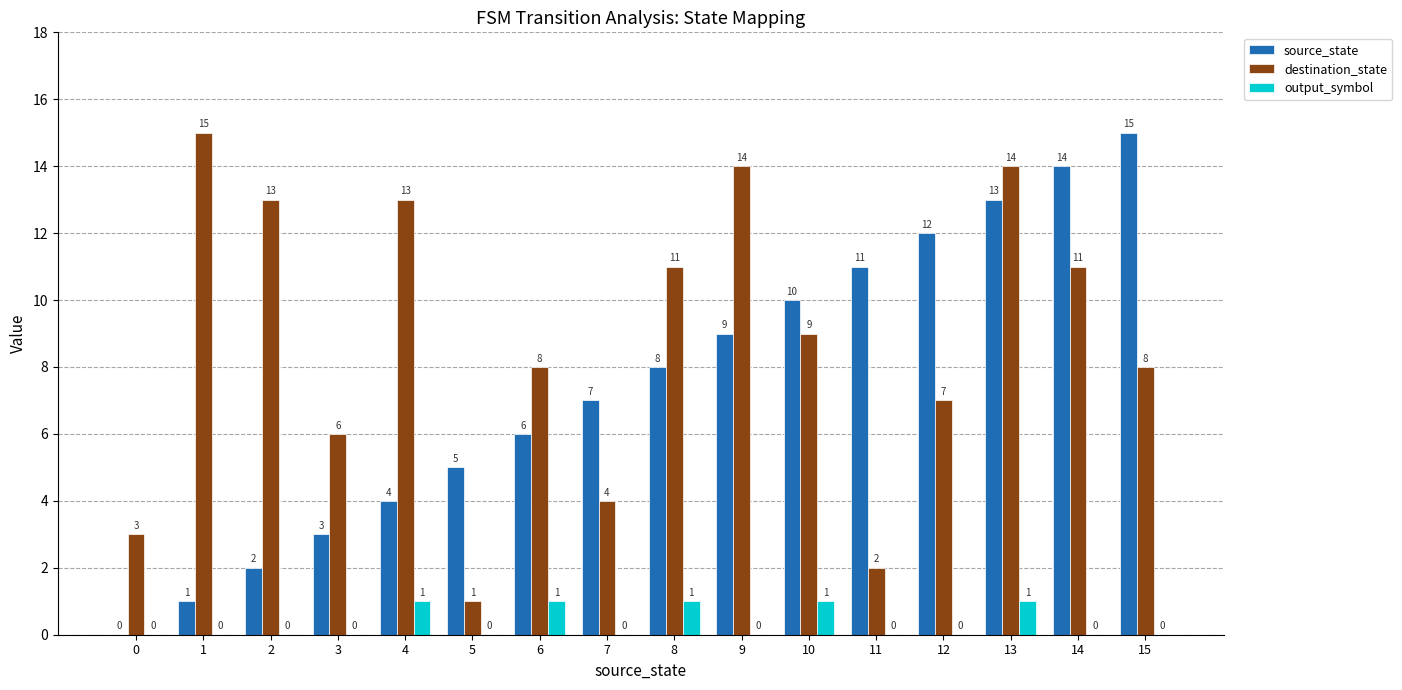

Reading right to left, extract all data points from this chart.

source_state: 15	14	13	12	11	10	9	8	7	6	5	4	3	2	1	0
destination_state: 8	11	14	7	2	9	14	11	4	8	1	13	6	13	15	3
output_symbol: 0	0	1	0	0	1	0	1	0	1	0	1	0	0	0	0